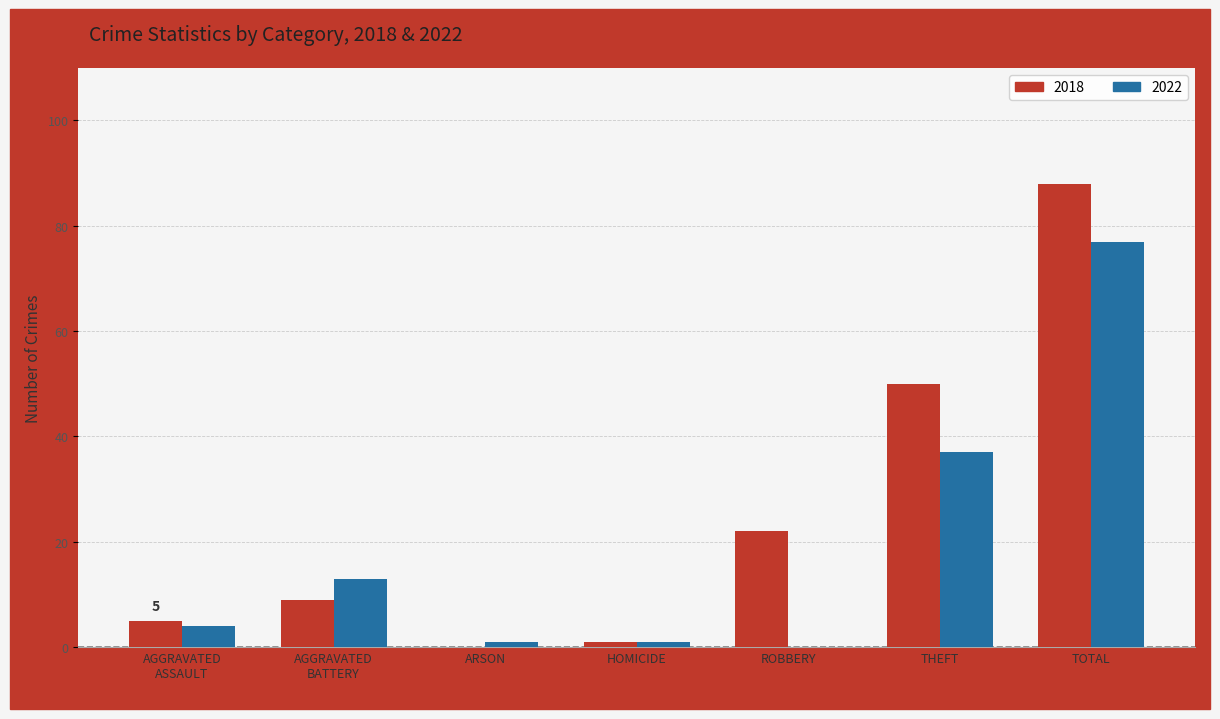

Reading right to left, extract all data points from this chart.

2018: 88	50	22	1	0	9	5
2022: 77	37	0	1	1	13	4